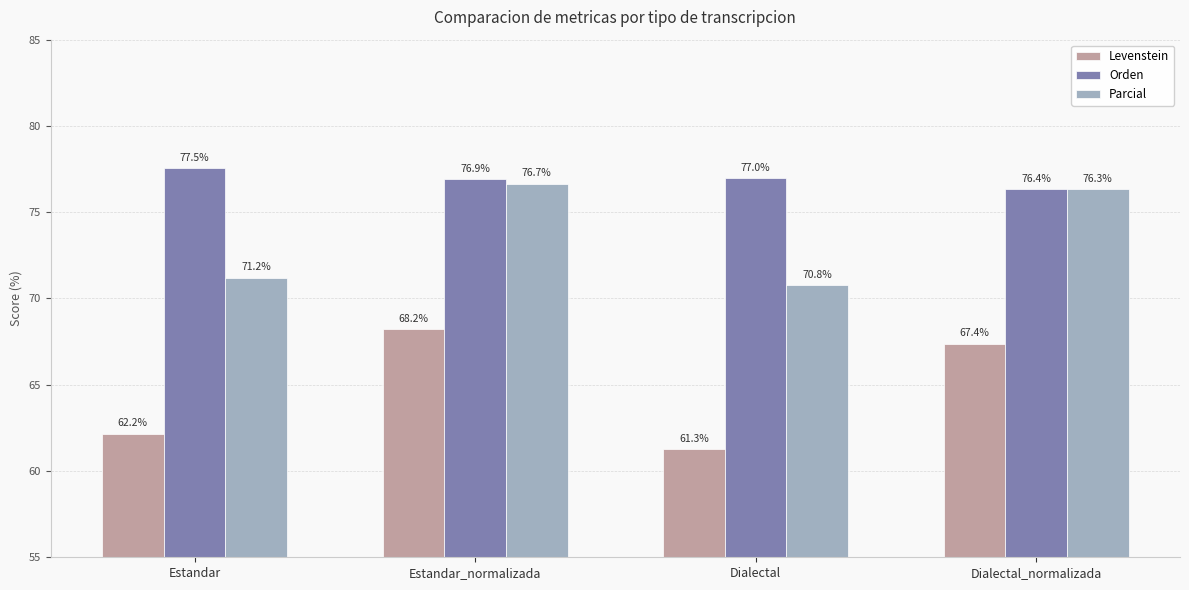

Where does the Levenstein series first go above 67?

Estandar_normalizada